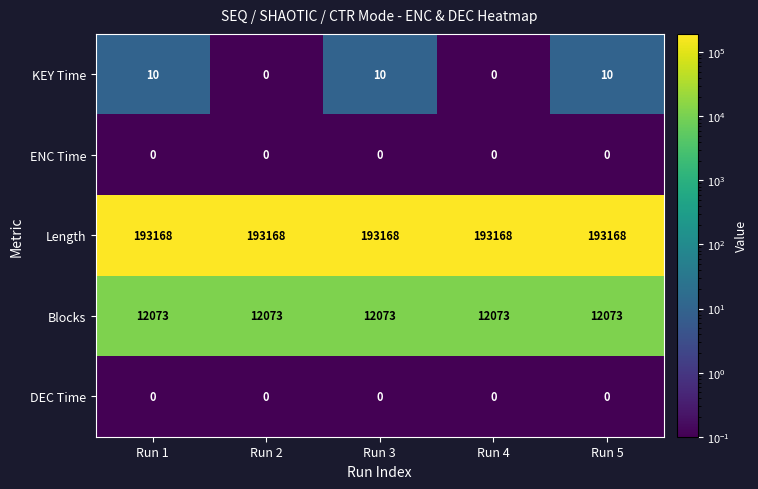

How many KEY Time values are between 0 and 10?

5